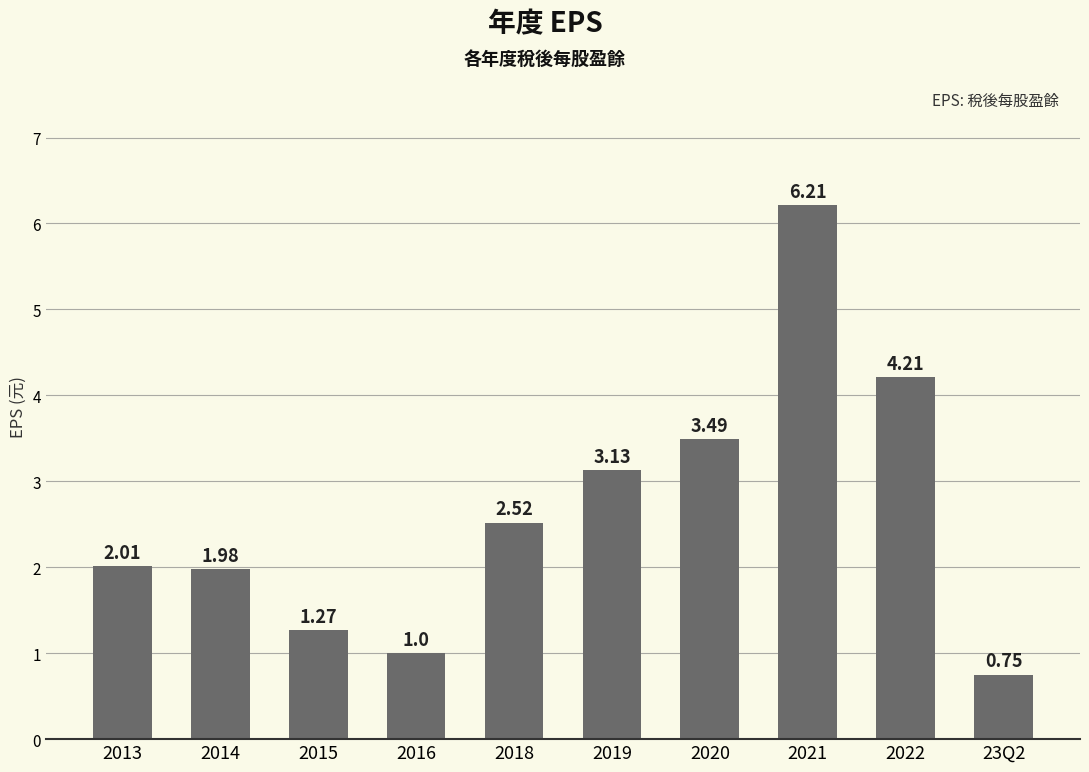

What is the change in value from 2014 to 2015?

-0.7